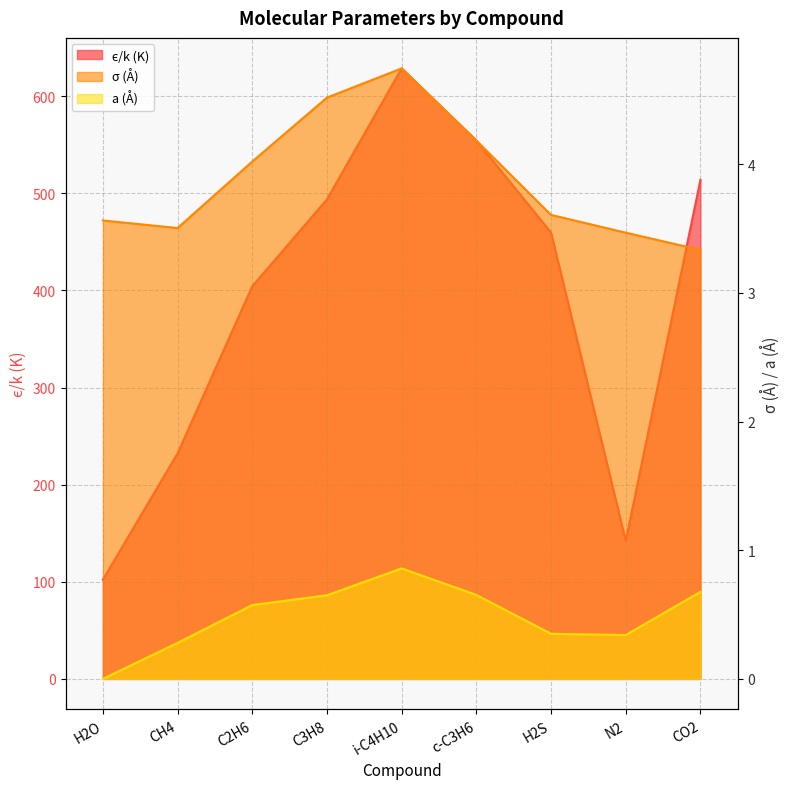

What is the highest value of the σ (Å) series?

4.7